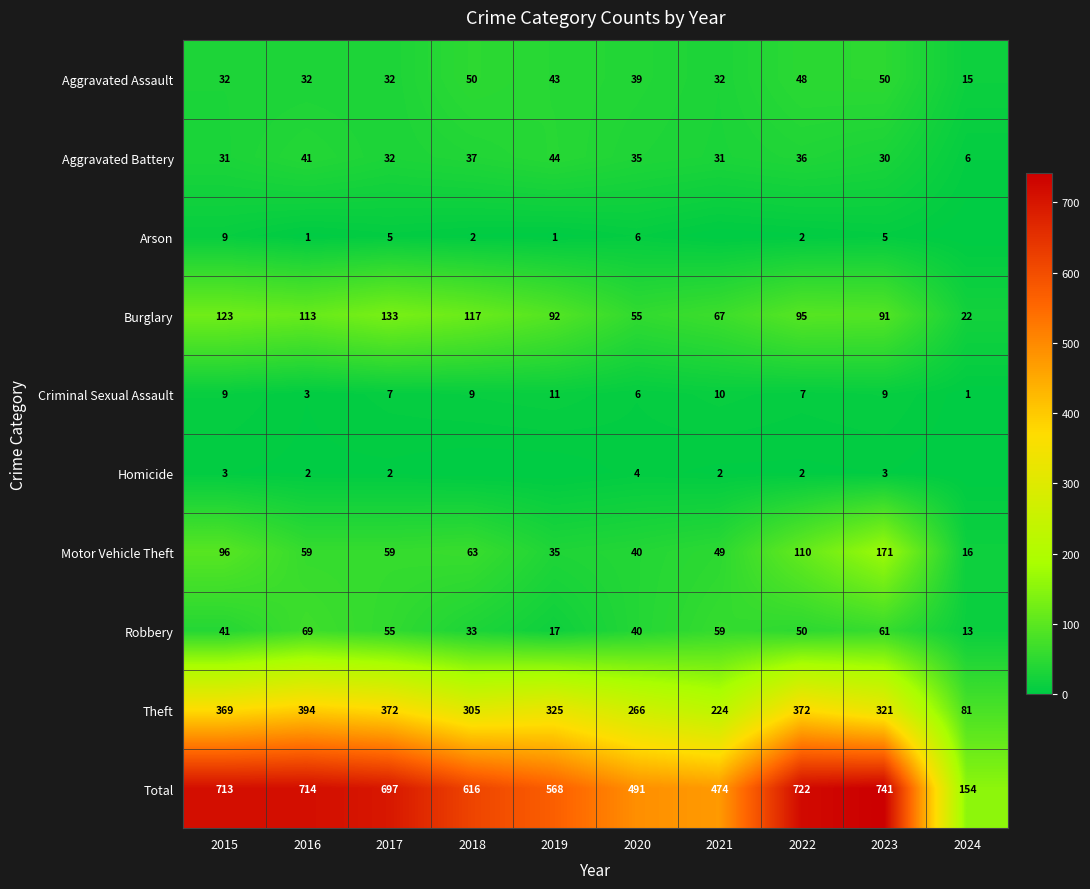

How many data points in Total are less than 697?

5